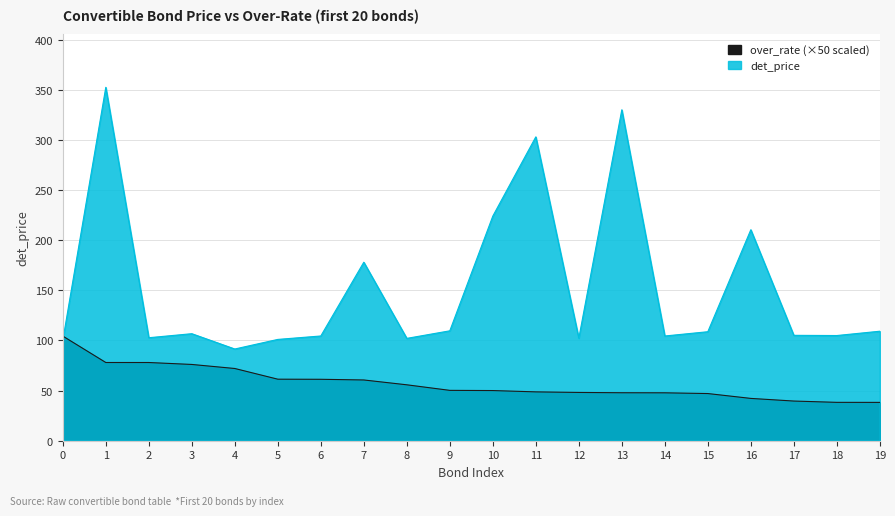

Read the over_rate value at 4.

72.0